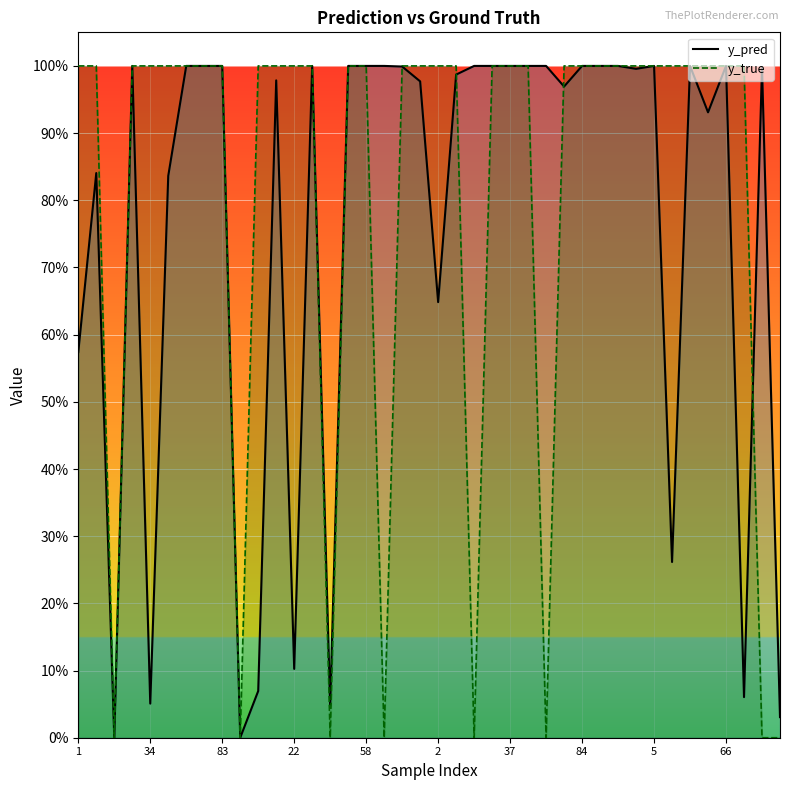

True or false: y_true has a value of 0.7 at 34.

False